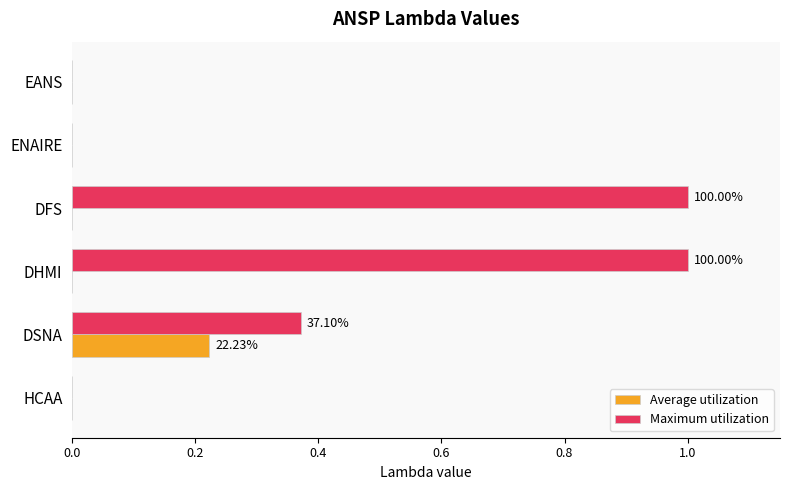

Which series has the largest total across all categories?

Maximum utilization